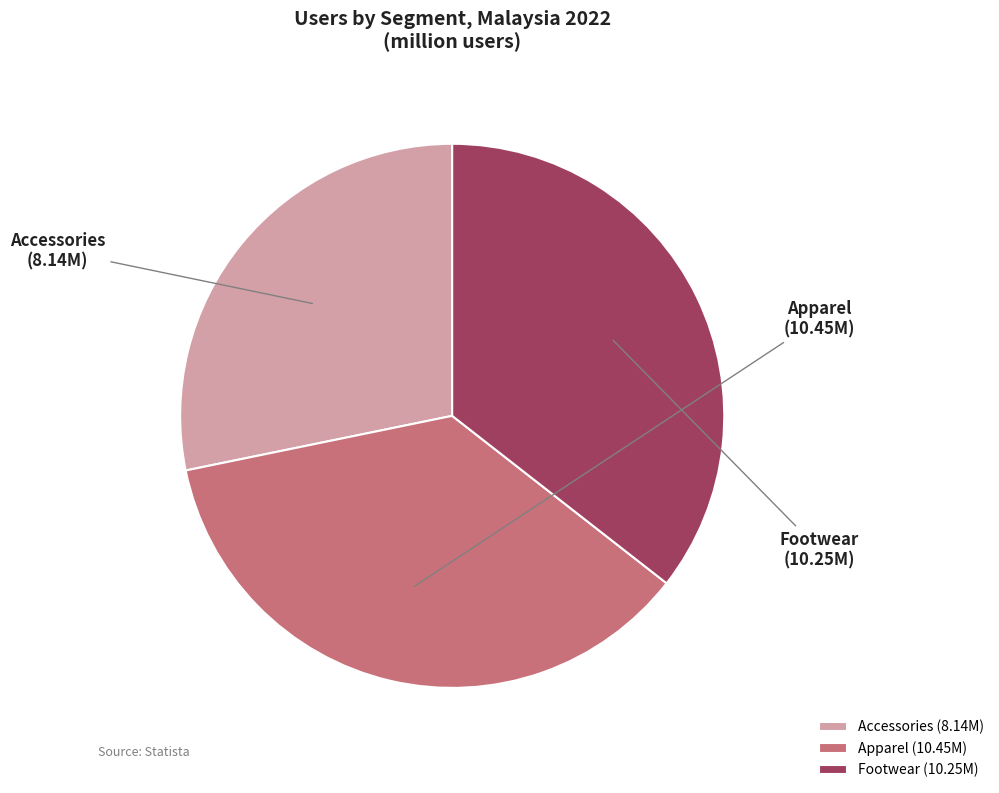

Approximately how many times larger is the value at Accessories compared to Apparel?

0.8